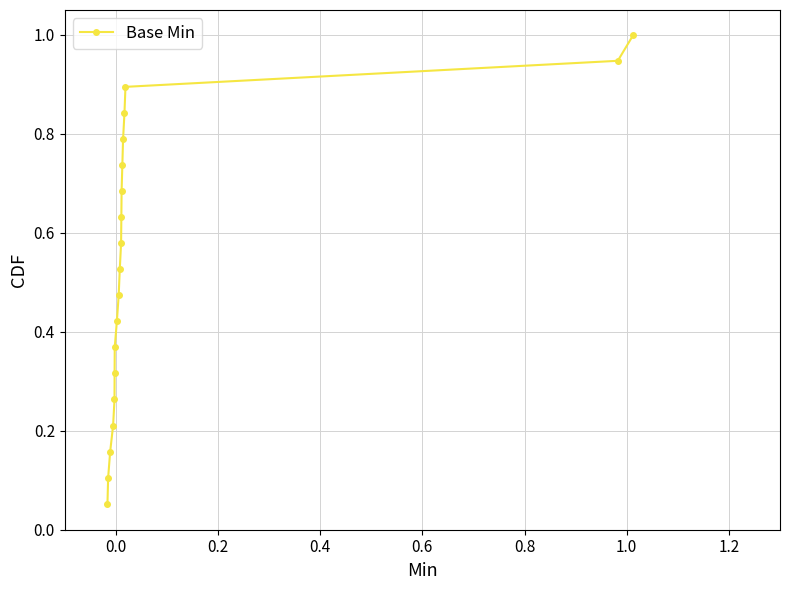

What is the sum of all values?

10.0